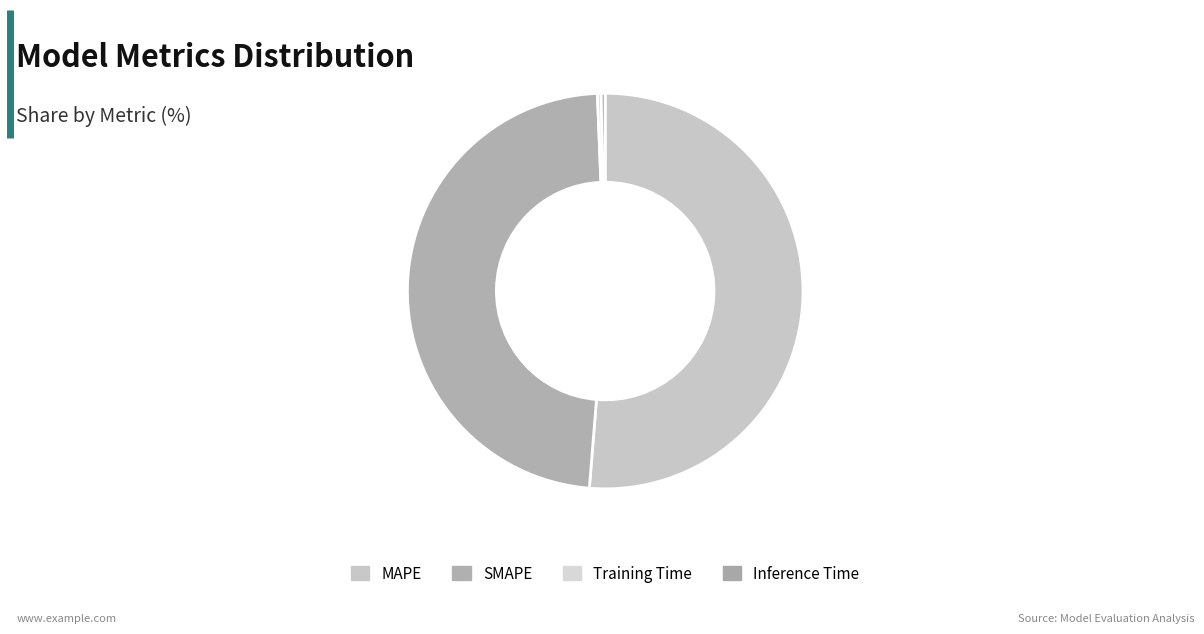

Is it true that Inference Time is 0% of the pie?

True